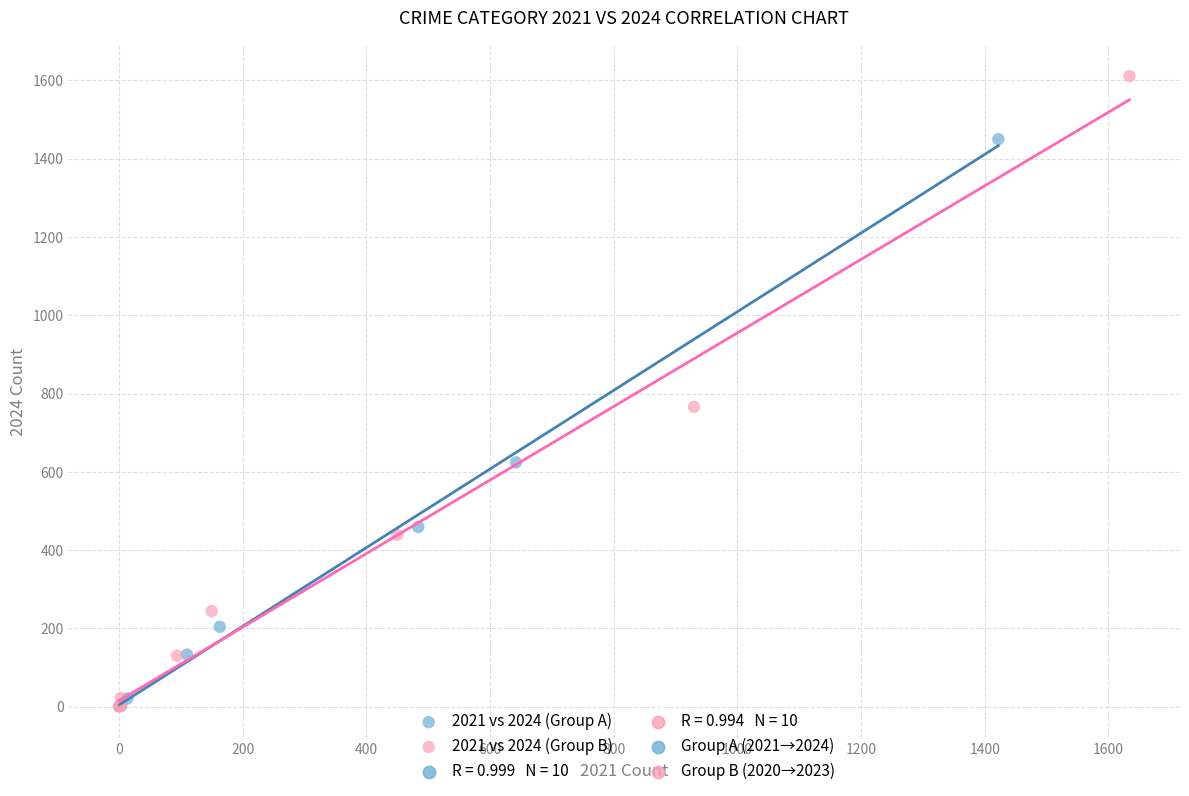

Which series has the largest Y range (max minus min)?

2021 vs 2024 (Group B)